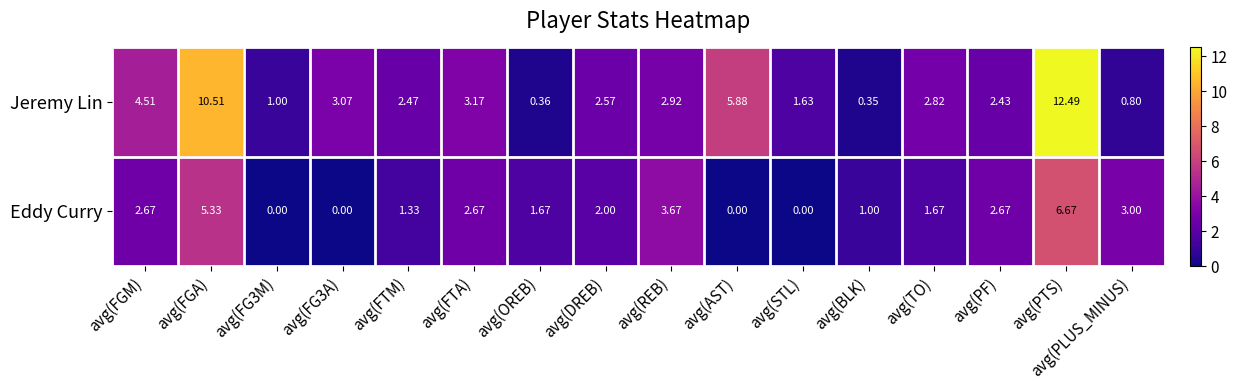

Which series has the largest total across all categories?

Jeremy Lin